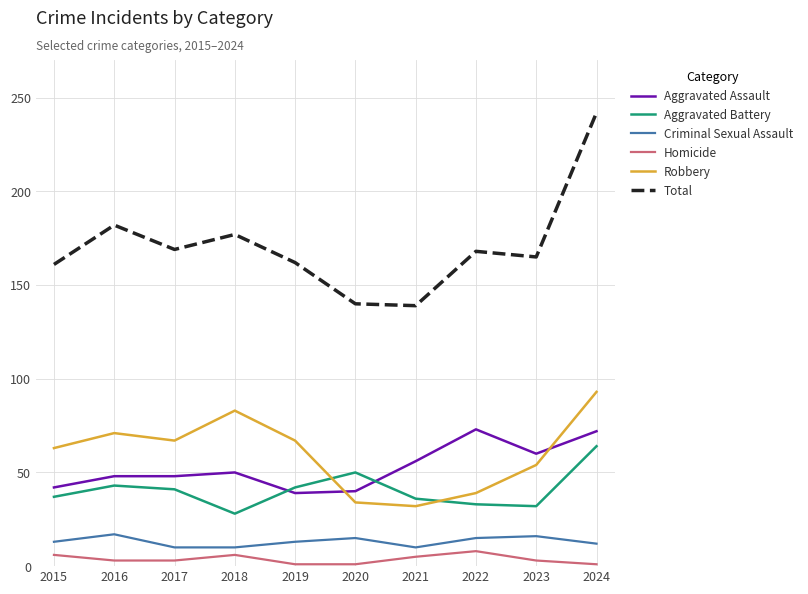

True or false: Criminal Sexual Assault has more than 2 interior local peaks.

True